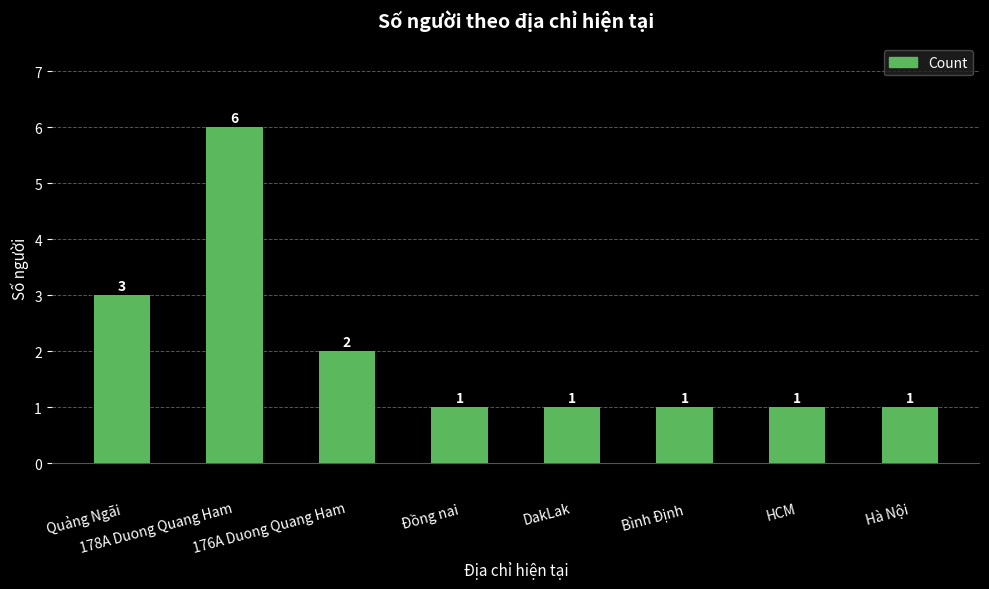

What is the label of the 2nd bar from the left?

178A Duong Quang Ham